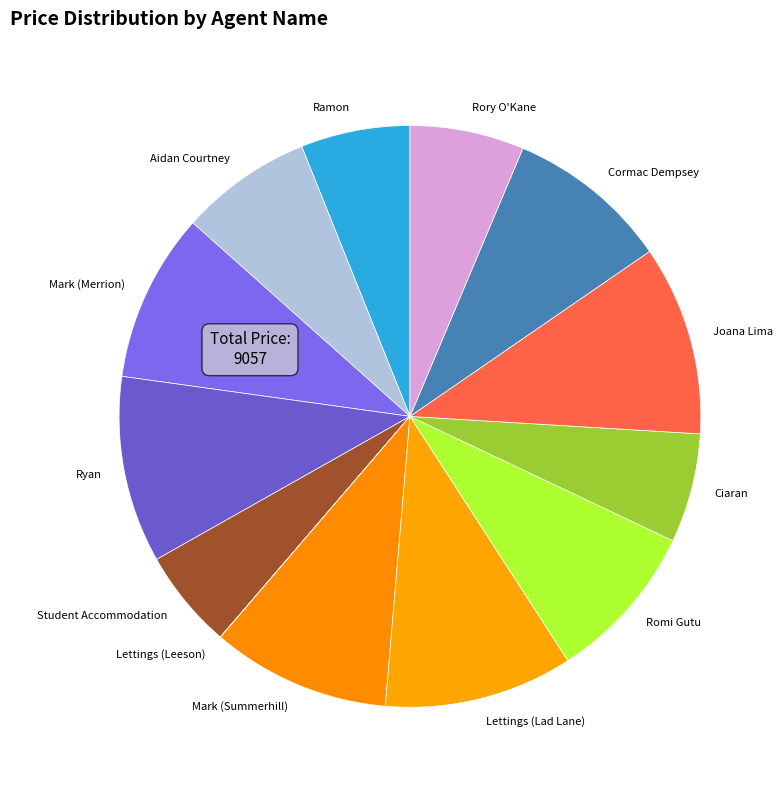

Is there a majority slice in this chart?

No